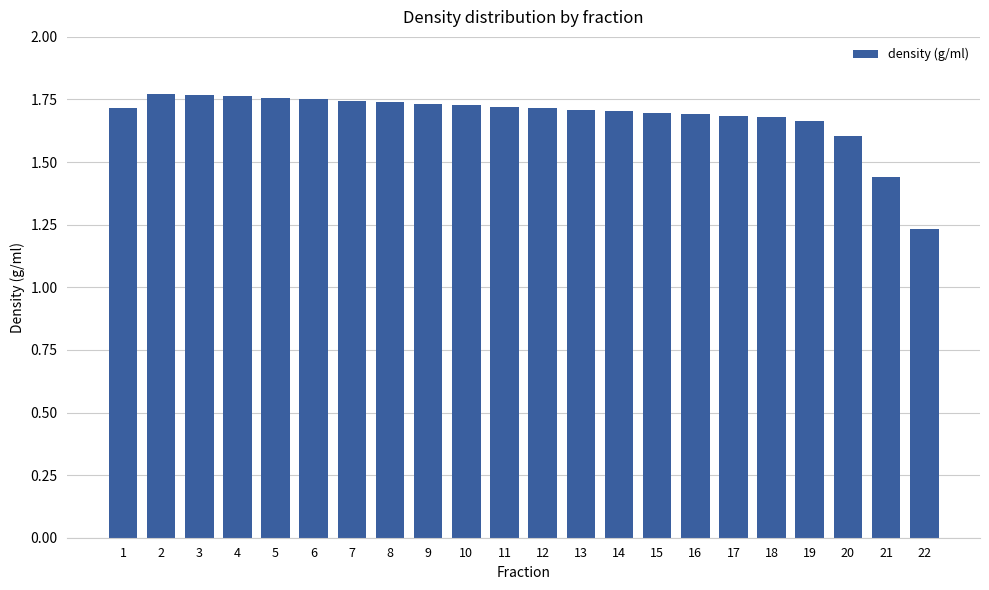

What is the difference between the second highest and minimum values?

0.5